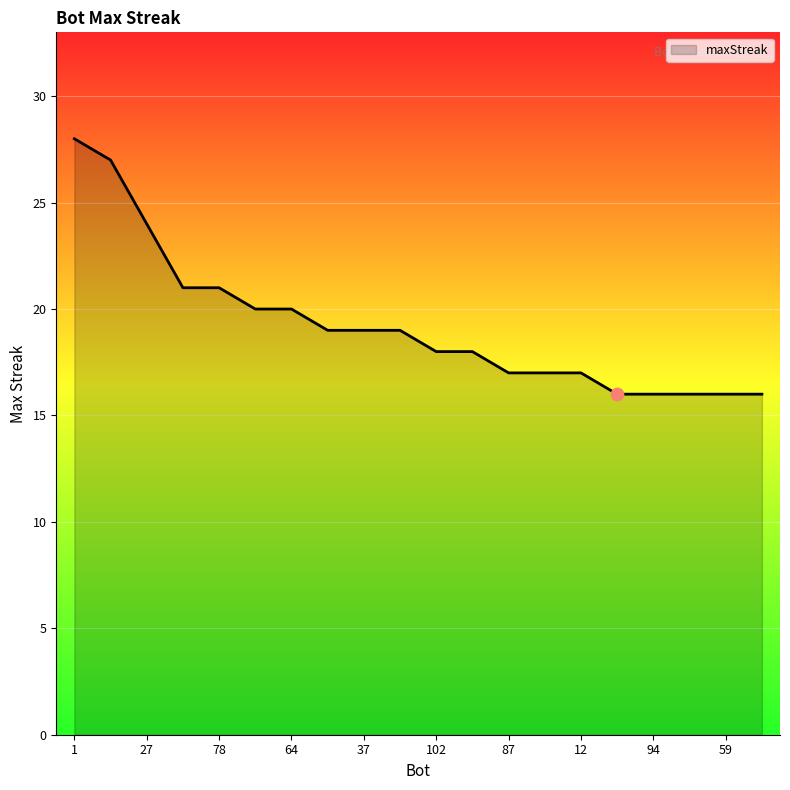

What is the minimum value shown in the chart?

16